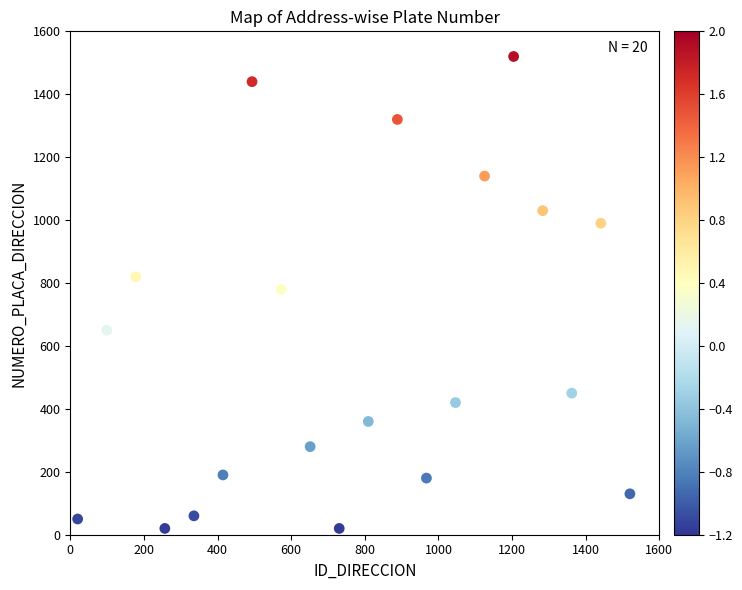

How many data points are displayed?

20